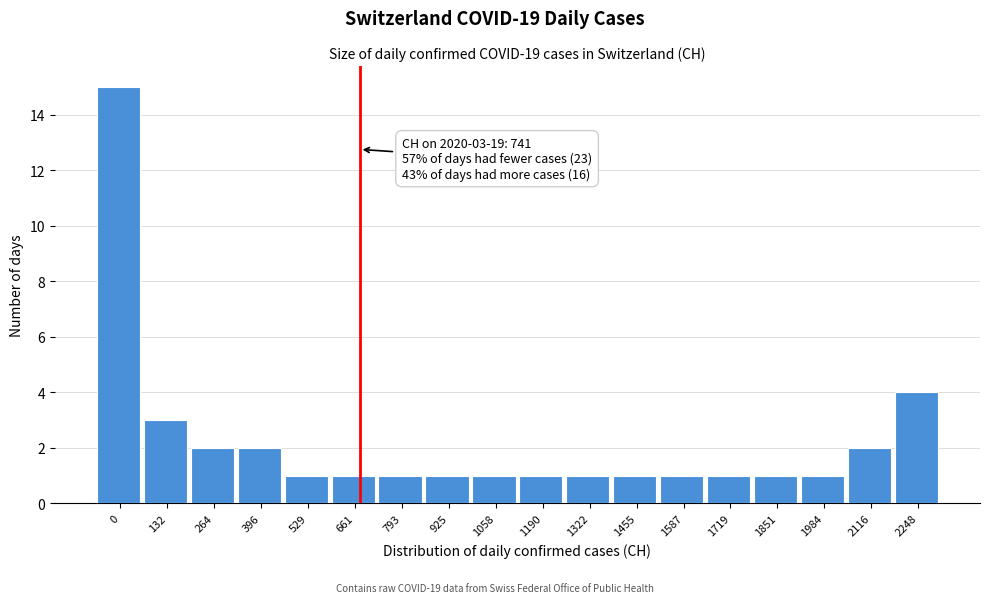

Reading left to right, transcribe all the data shown in this chart.

15	3	2	2	1	1	1	1	1	1	1	1	1	1	1	1	2	4